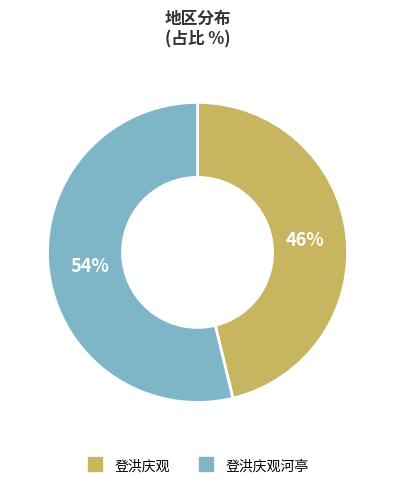

Is there a majority slice in this chart?

Yes